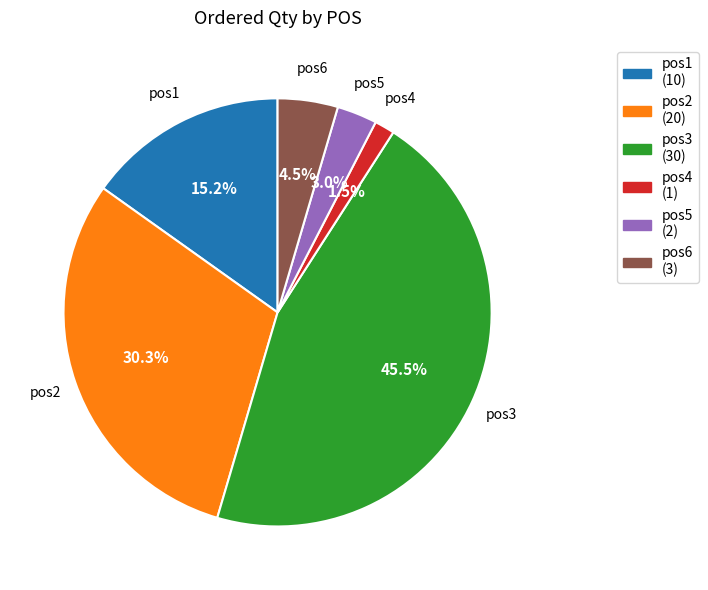

Between pos3 and pos1, which is larger?

pos3